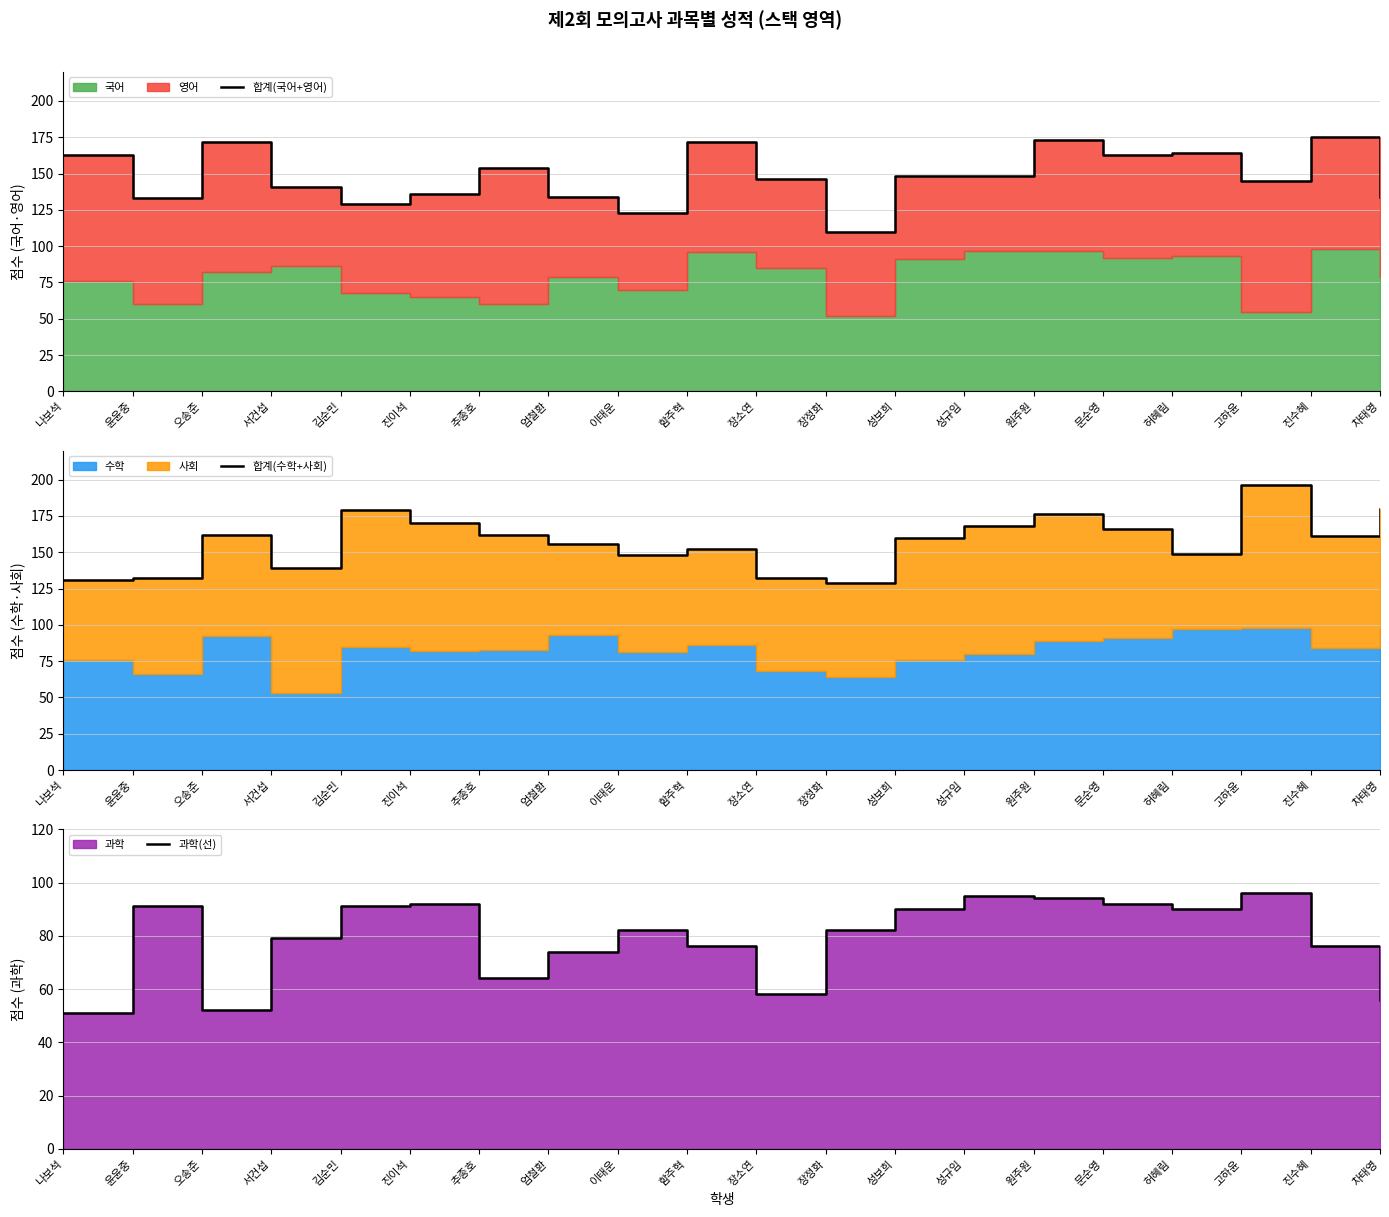

At which category does 합계(수학+사회) reach its first local peak?

오송준